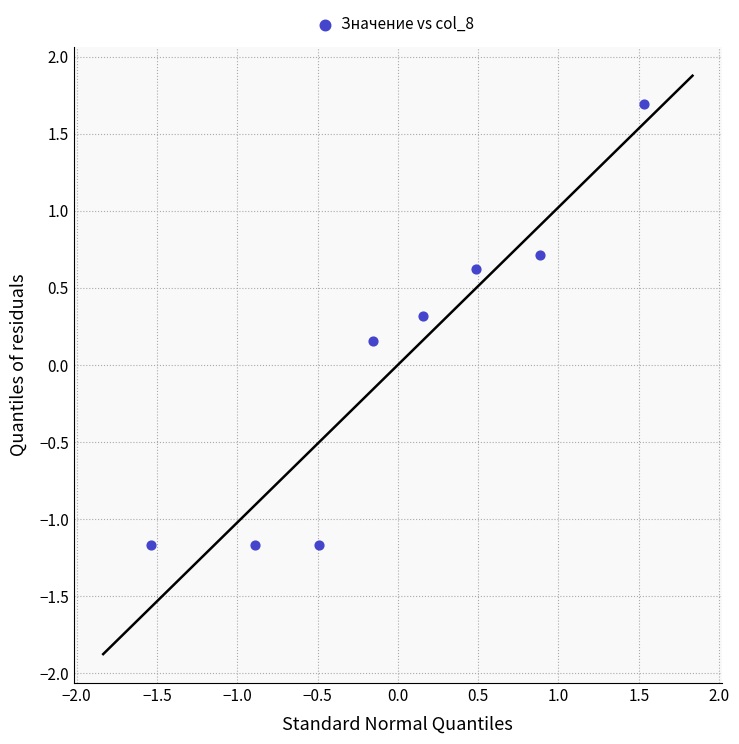

What is the range of Y values (max minus min)?

2.9